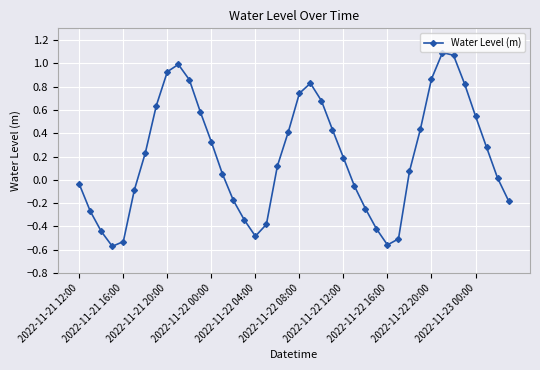

Count the number of categories in the chart.

40